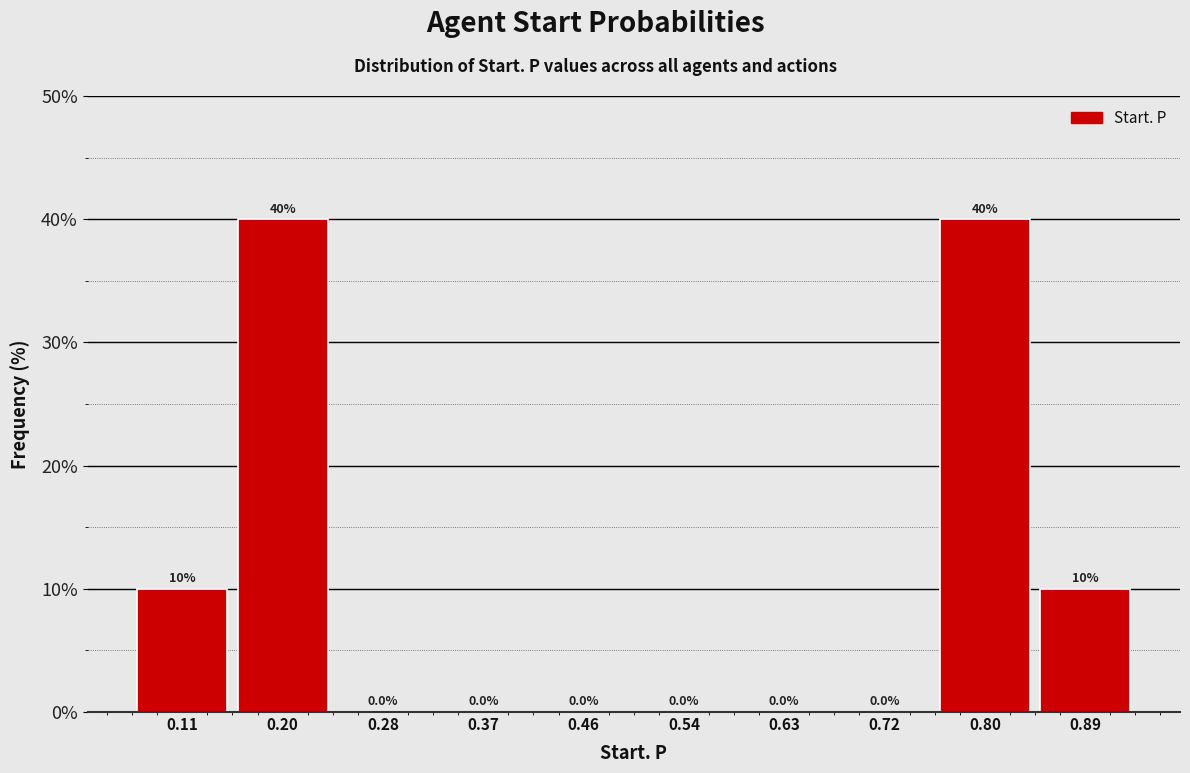

Reading left to right, transcribe this chart: for each bar, give the range it covers on the x-axis and its height. The bar edges are not printed on the chart, so give them approximately, as read against the axis.

0.07 to 0.15: 10.0
0.15 to 0.24: 40.0
0.24 to 0.33: 0.0
0.33 to 0.41: 0.0
0.41 to 0.50: 0.0
0.50 to 0.59: 0.0
0.59 to 0.67: 0.0
0.67 to 0.76: 0.0
0.76 to 0.85: 40.0
0.85 to 0.93: 10.0